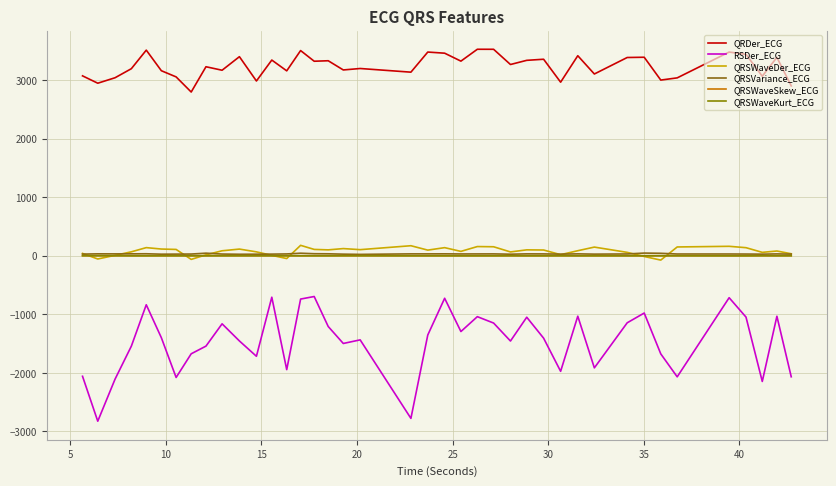

Count the number of data series in this chart.

6